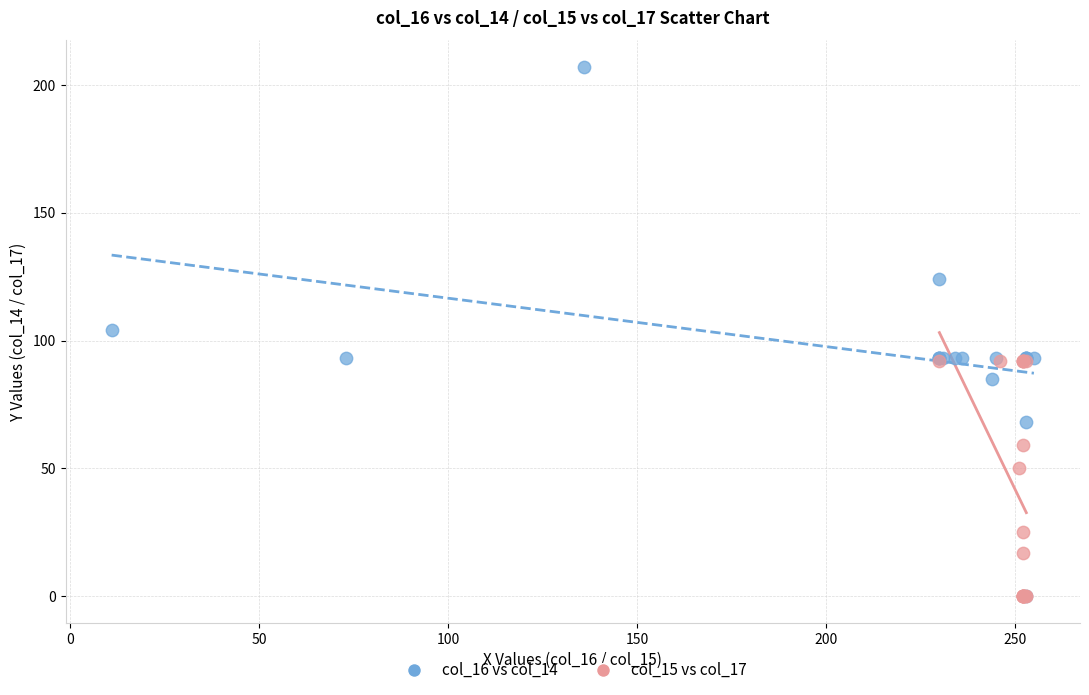

Which series has the widest spread of Y values?

col_16 vs col_14